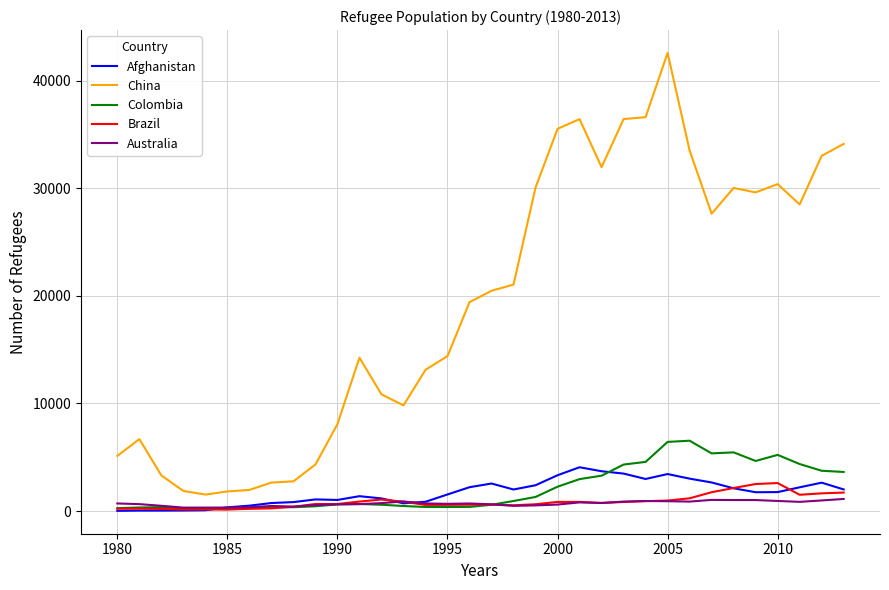

True or false: Afghanistan and China cross at least once.

False